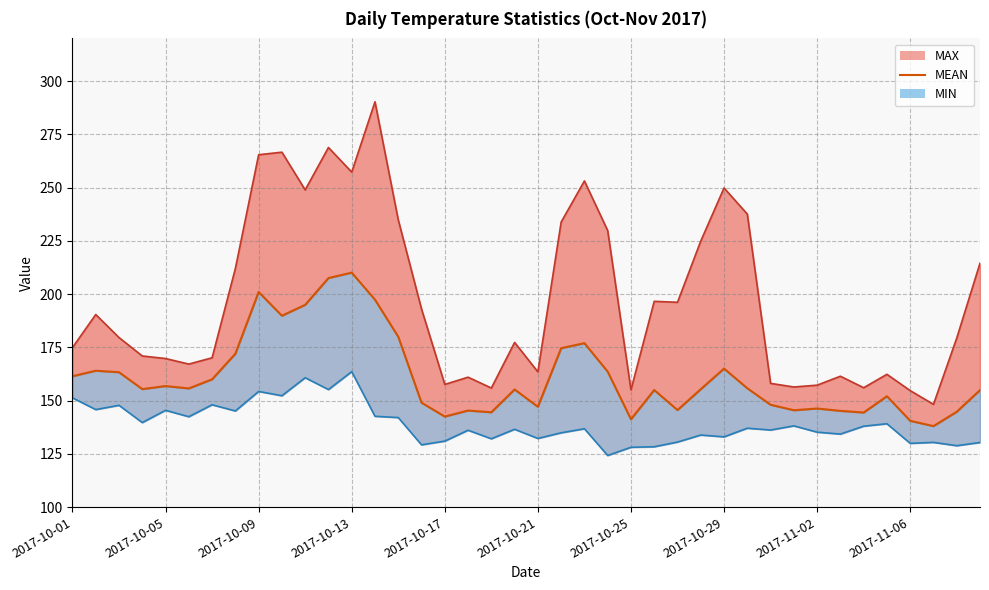

What is the sum of all MIN line values?

5561.2